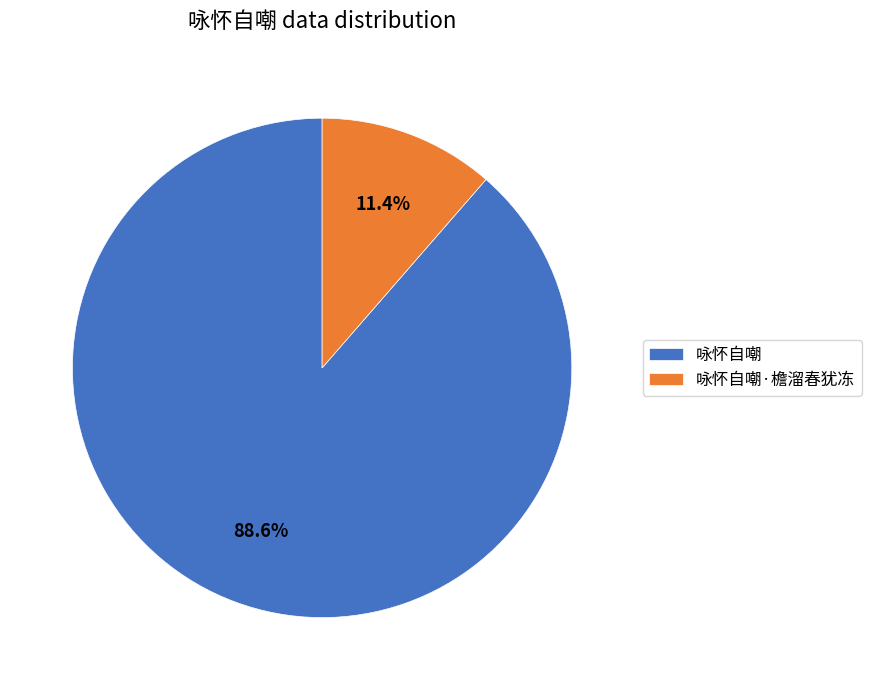

Which category has the biggest portion of the pie?

咏怀自嘲